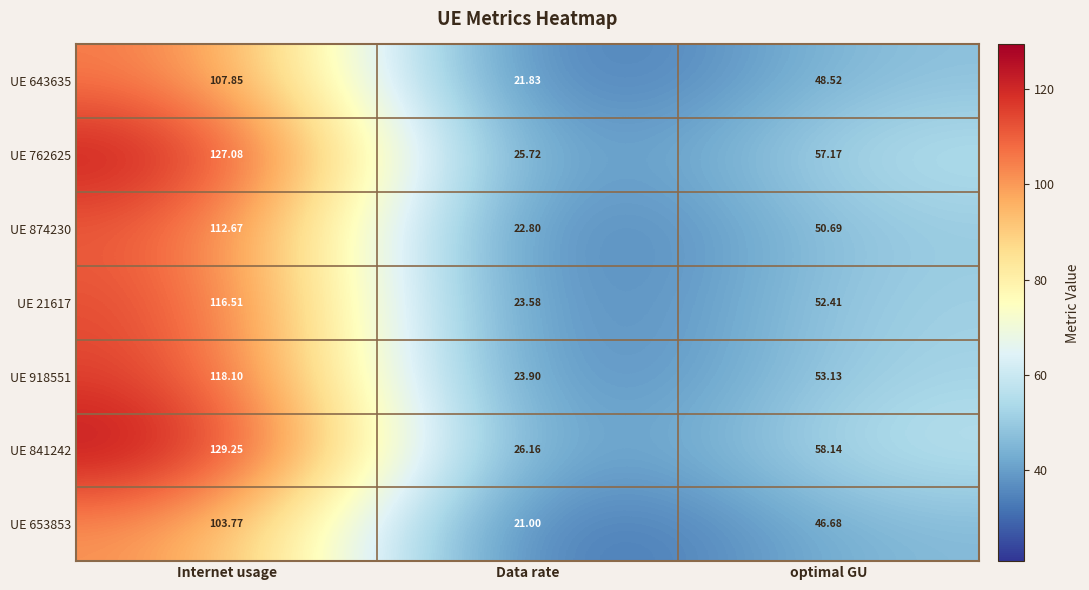

Which category has the highest value across all series?

Internet usage